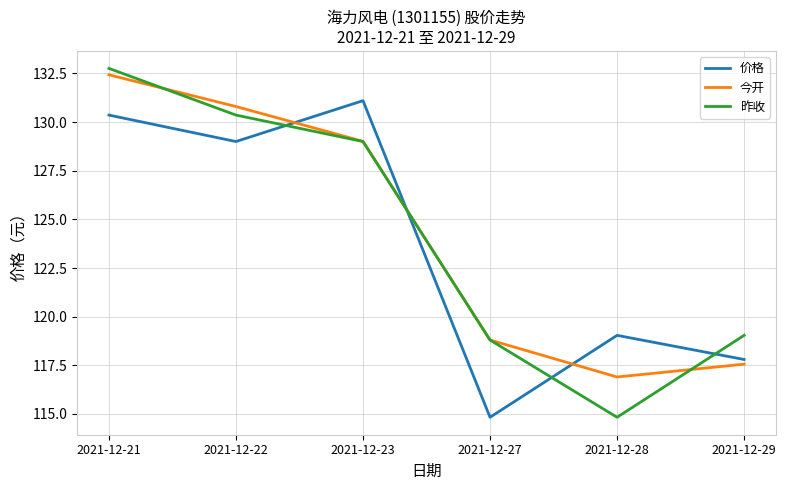

The value of 昨收 at 2021-12-23 is 187.4. True or false?

False